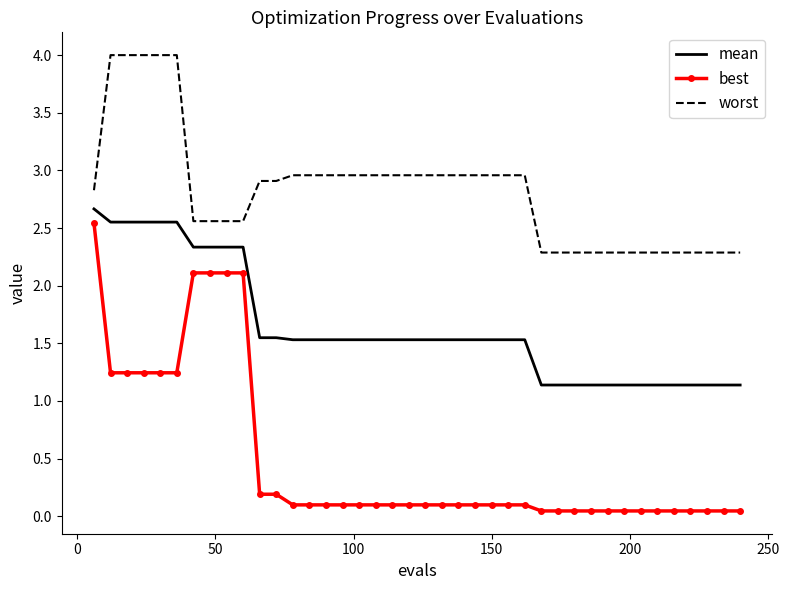

What is the lowest value of the worst series?

2.3